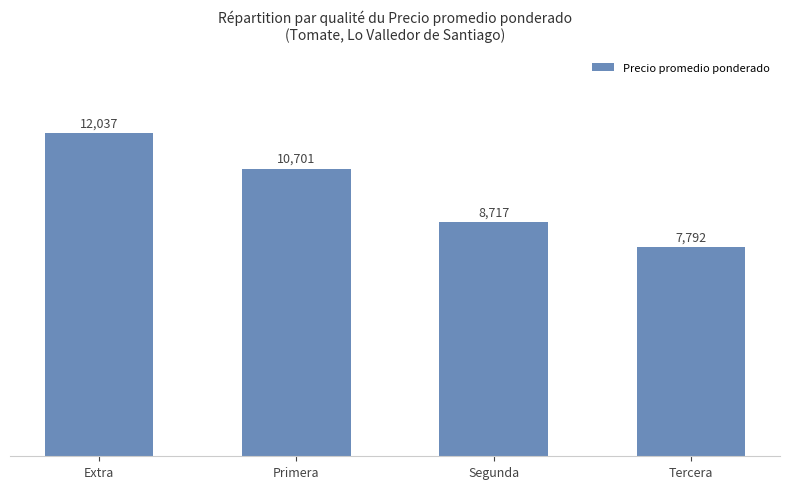

Where does the data first go above 10701?

Extra